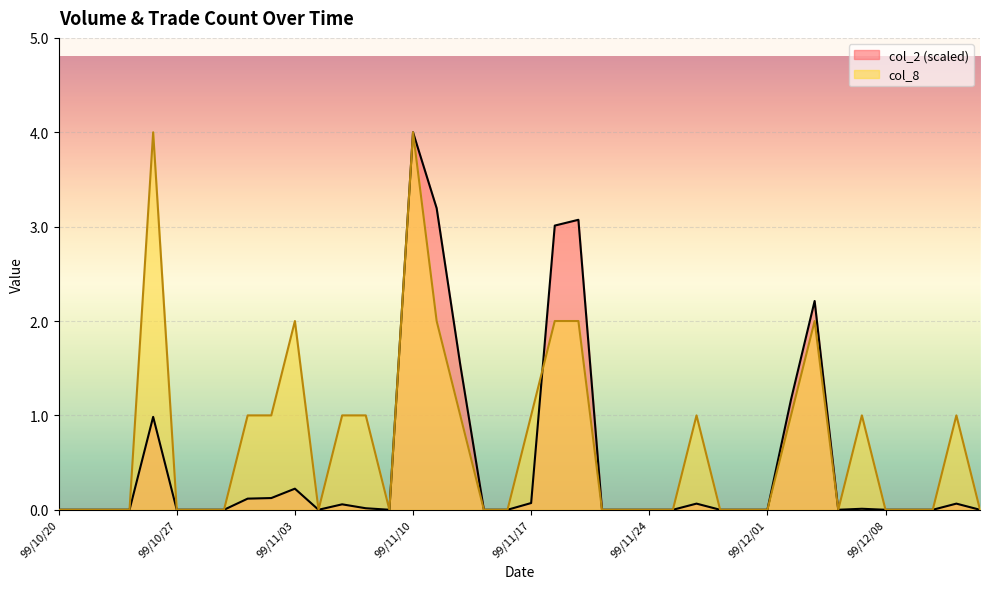

How many lines are shown in the chart?

2